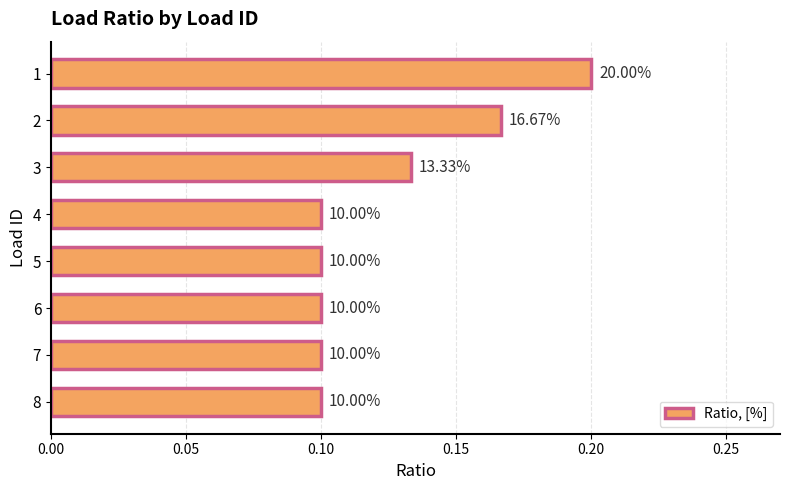

What is the difference between the maximum and second lowest values?

0.1